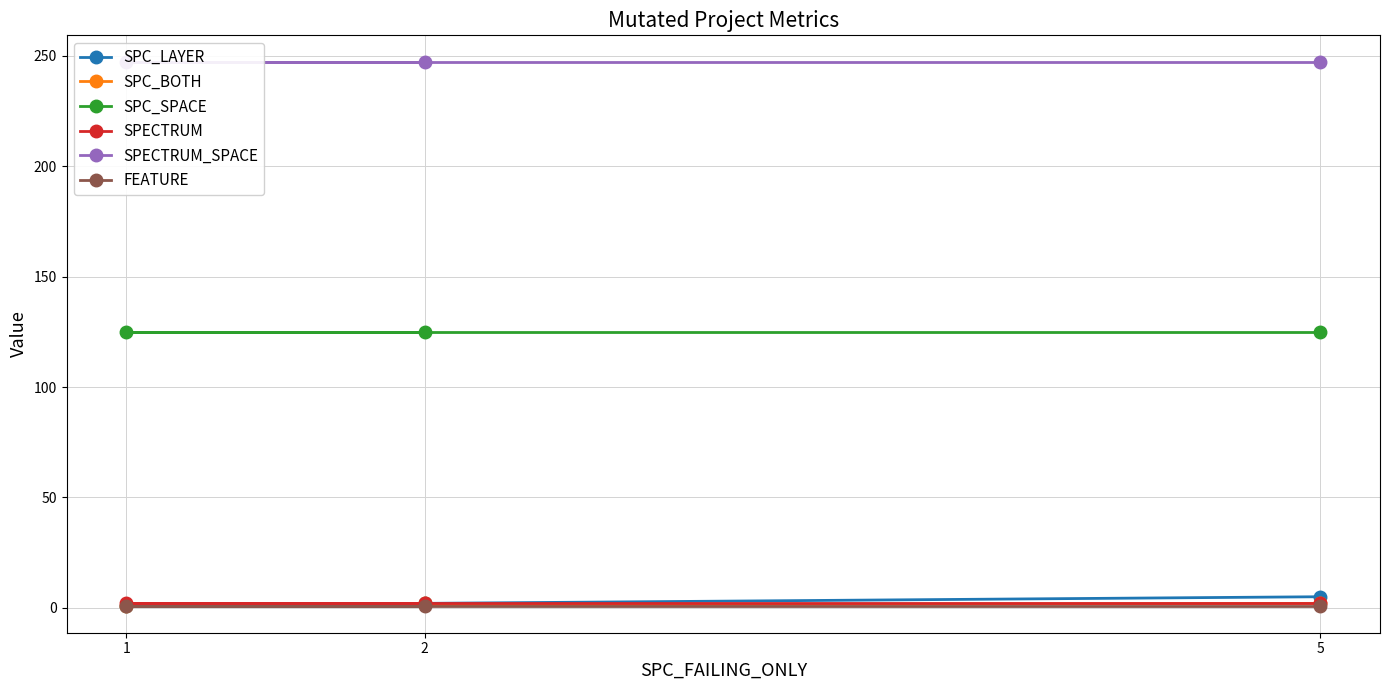

Which series has the largest total across all categories?

SPECTRUM_SPACE